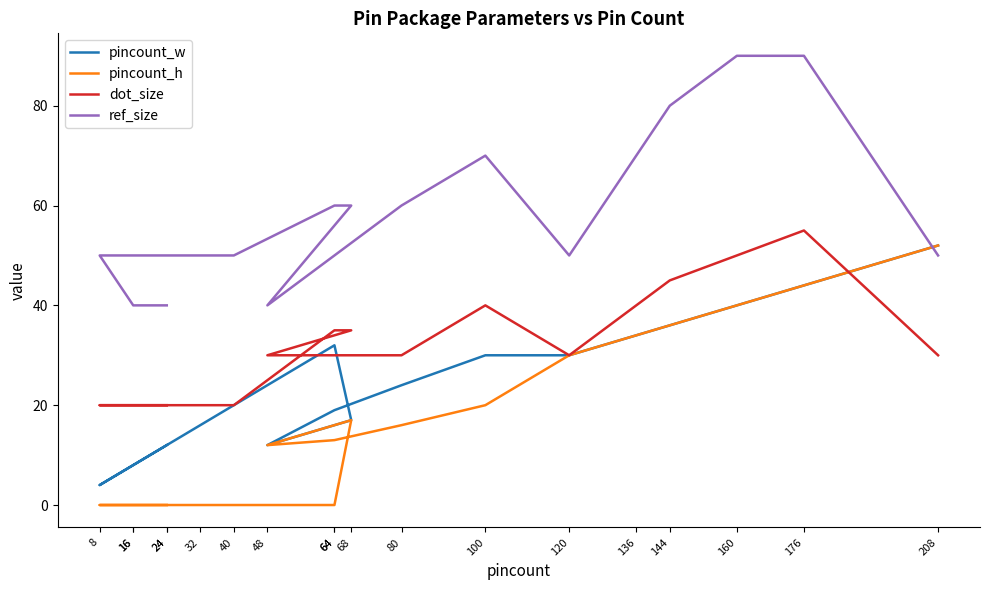

List the series in order of their overall mean, lowest first.

pincount_h, pincount_w, dot_size, ref_size